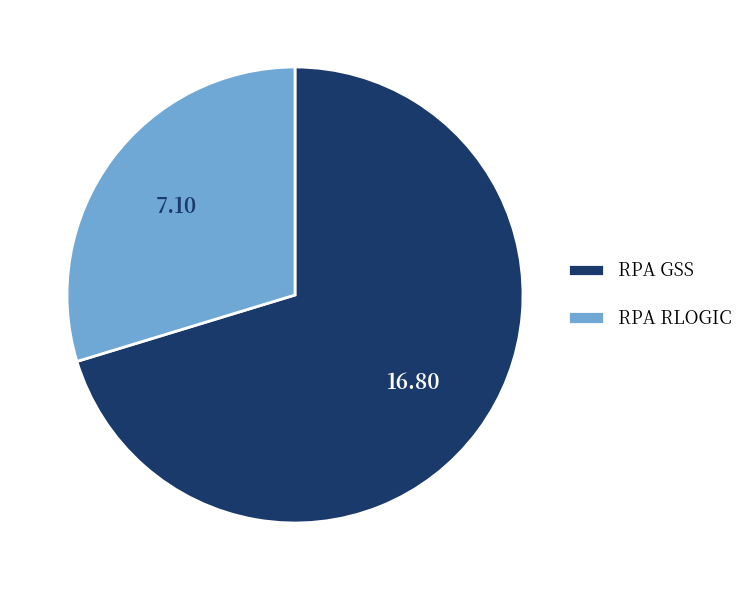

Combined, do RPA RLOGIC and RPA GSS account for over 50%?

Yes